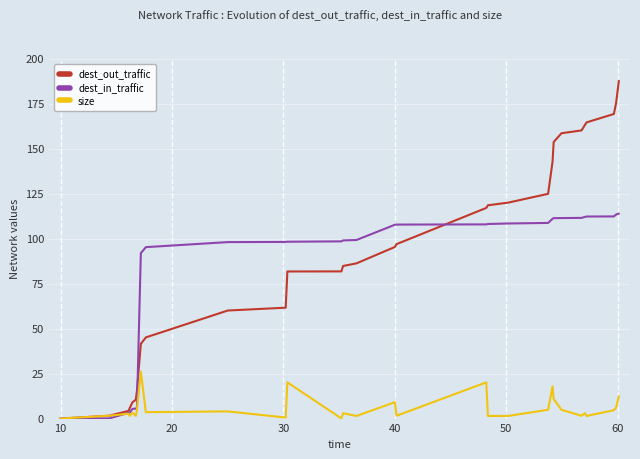

Rank the series by their maximum value, from highest to lowest.

dest_out_traffic, dest_in_traffic, size